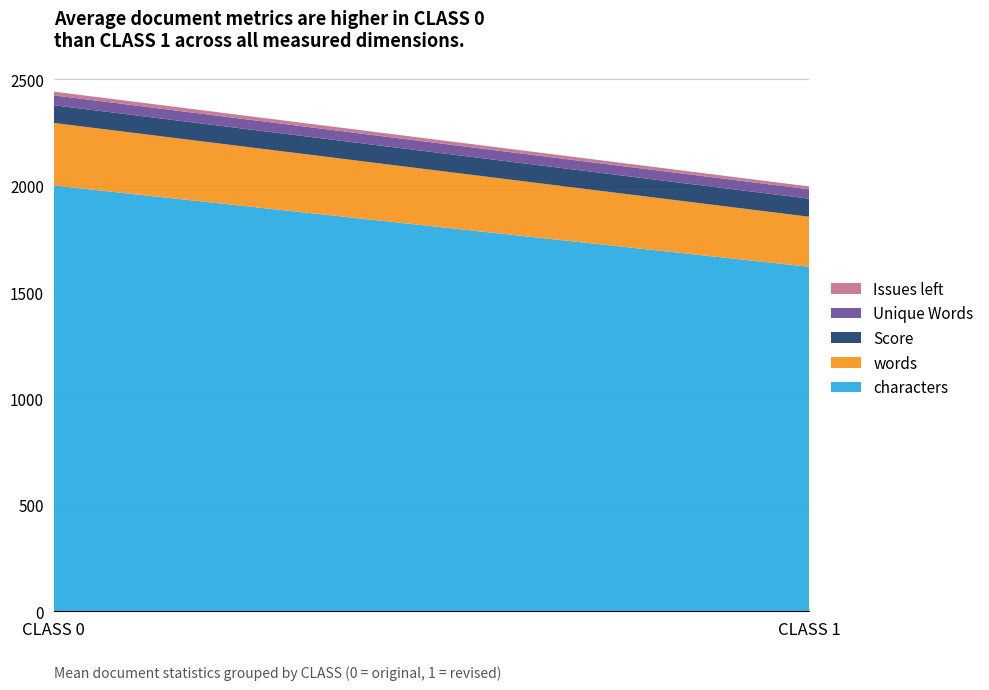

What is the maximum value for characters?

2001.5